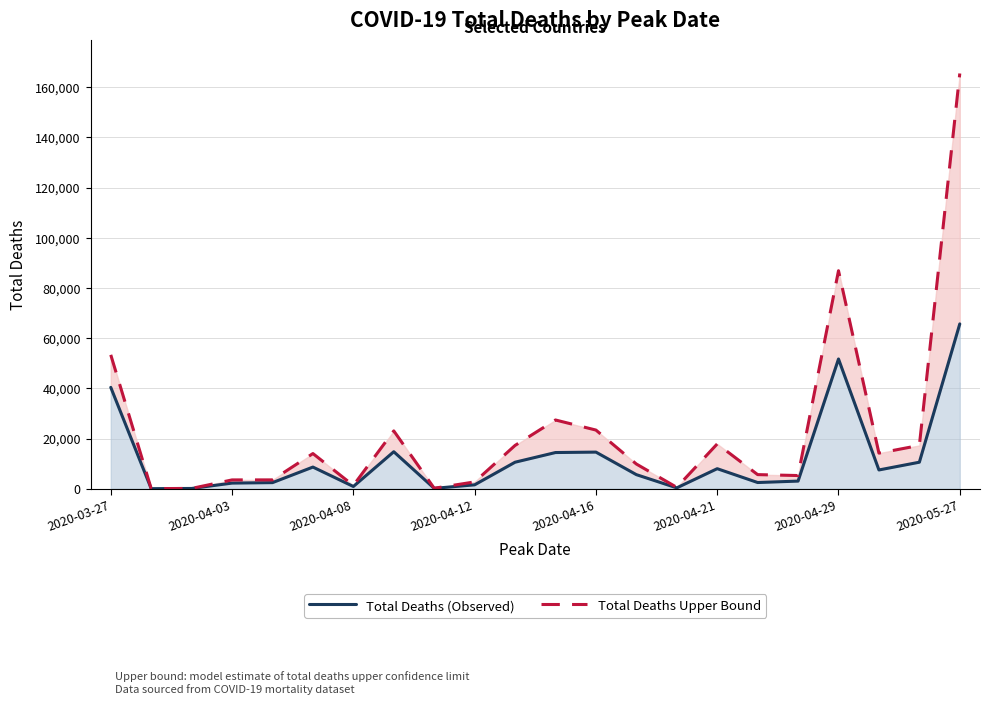

True or false: Total Deaths (Observed) and Total Deaths Upper Bound cross at least once.

False